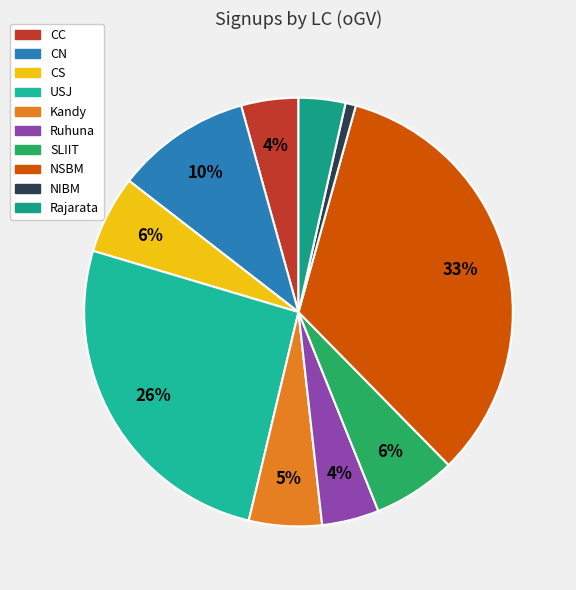

Is there any slice that represents more than half of the pie?

No